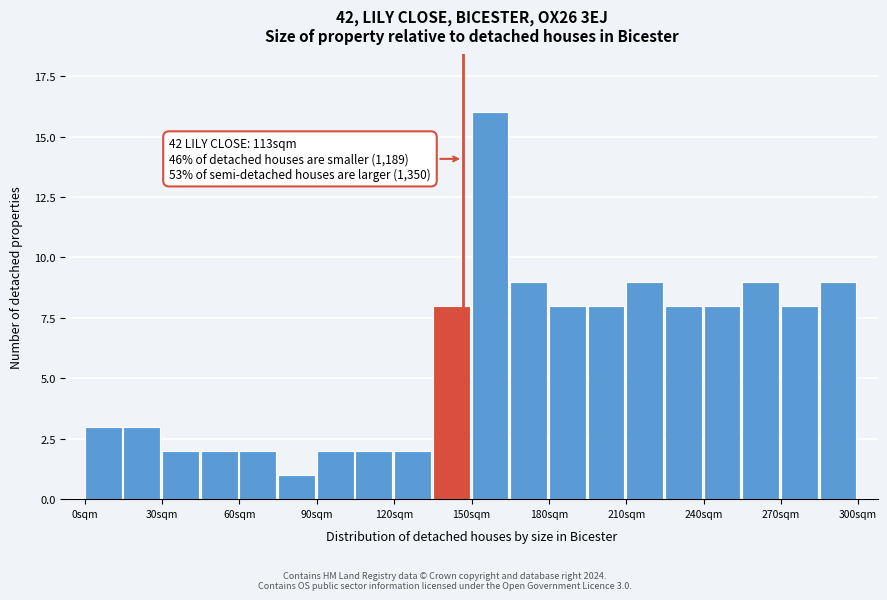

Read against the x-axis, roughly where is the centre of the tallest bar?

155